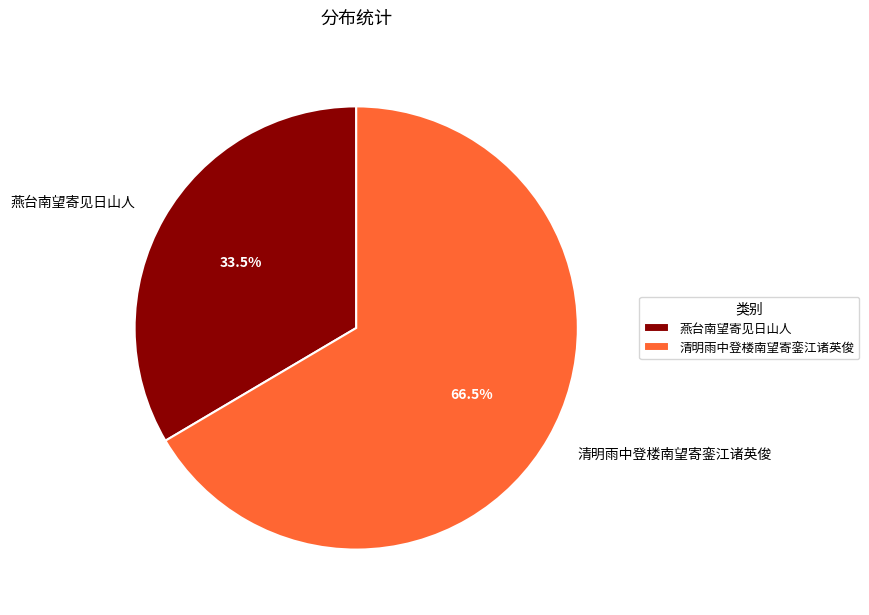

Which category has the smallest portion of the pie?

燕台南望寄见日山人